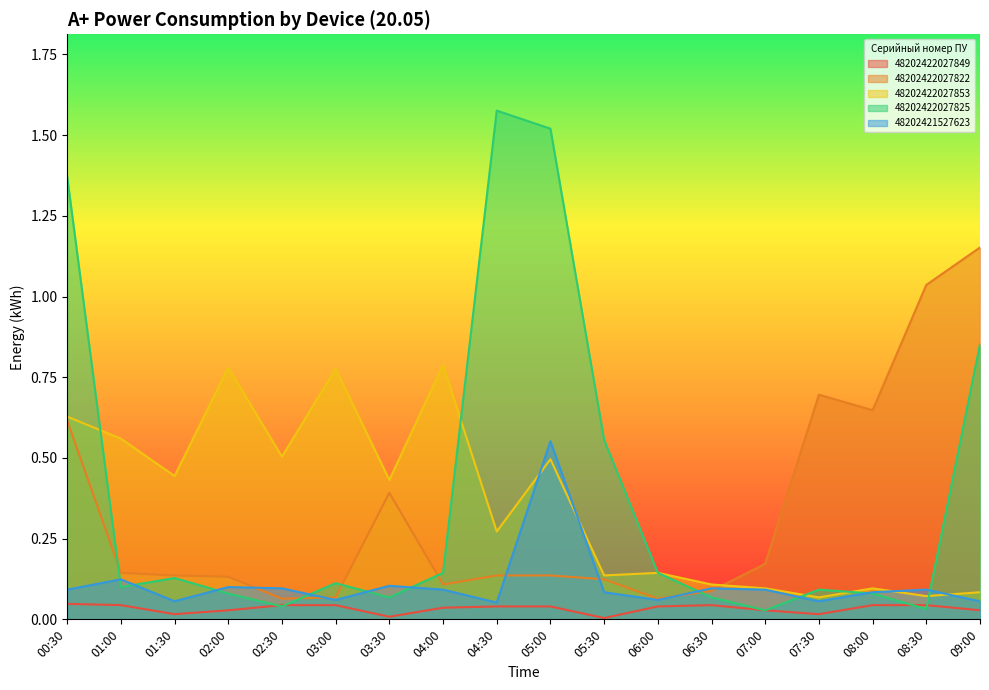

List the series in order of their peak value, highest first.

48202422027825, 48202422027822, 48202422027853, 48202421527623, 48202422027849